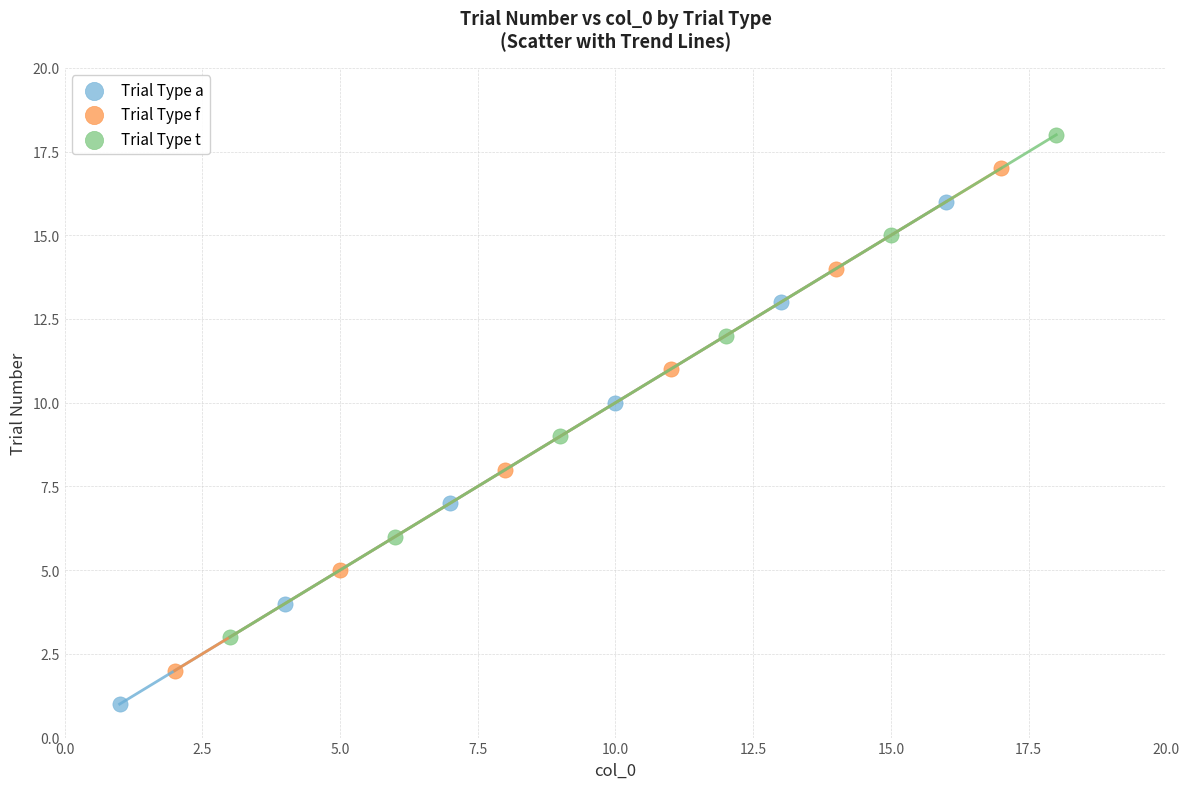

Which series contains the lowest Y value?

Trial Type a